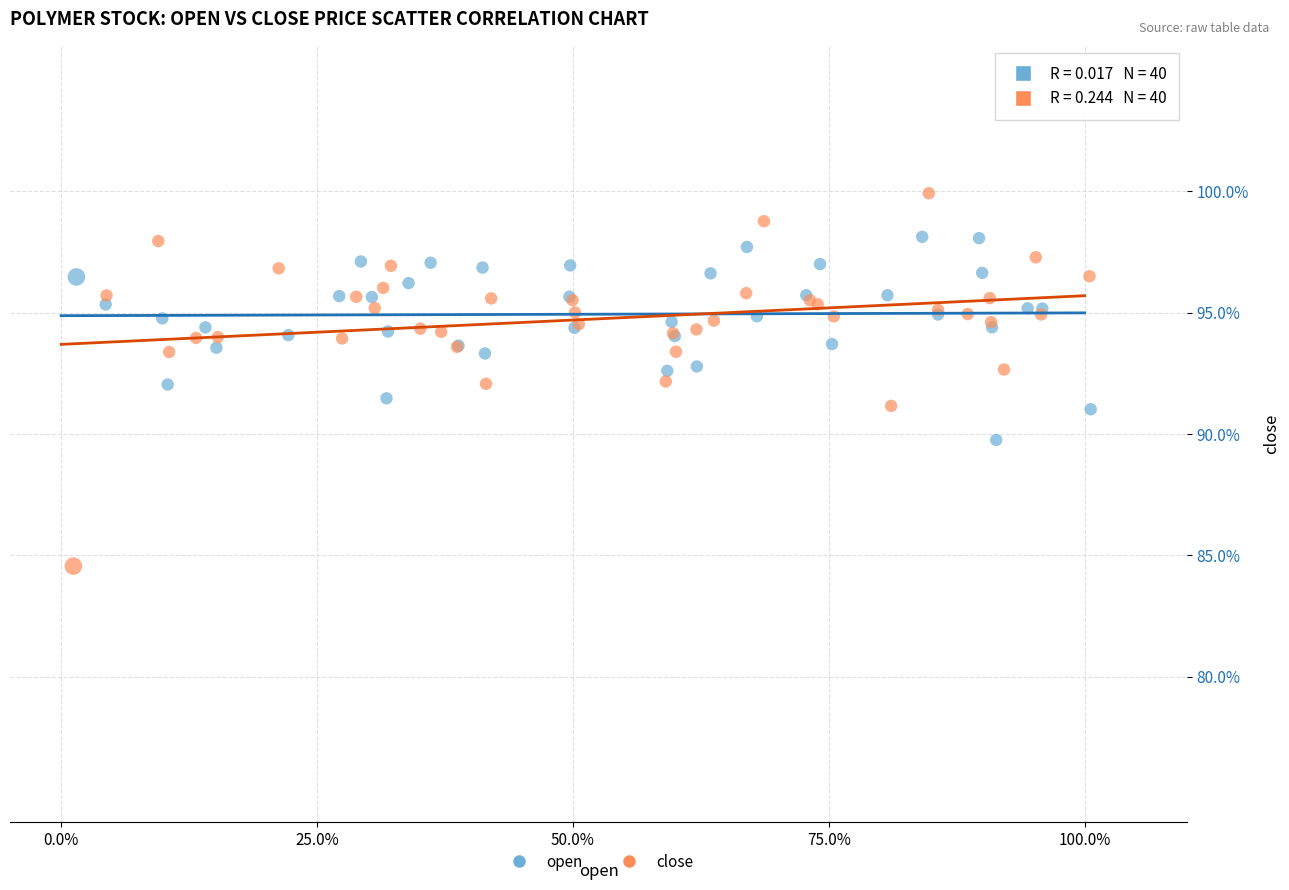

Which series has the largest Y range (max minus min)?

close